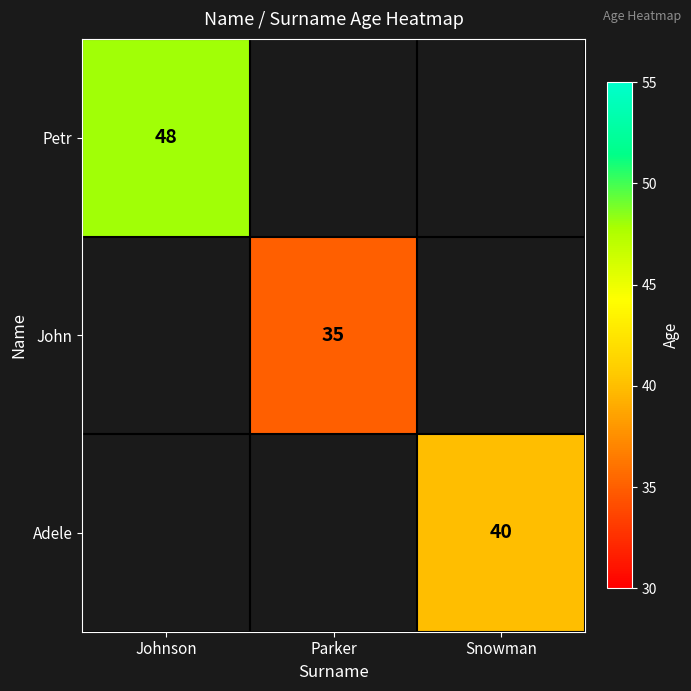

True or false: Adele has a value of 40 at Snowman.

True